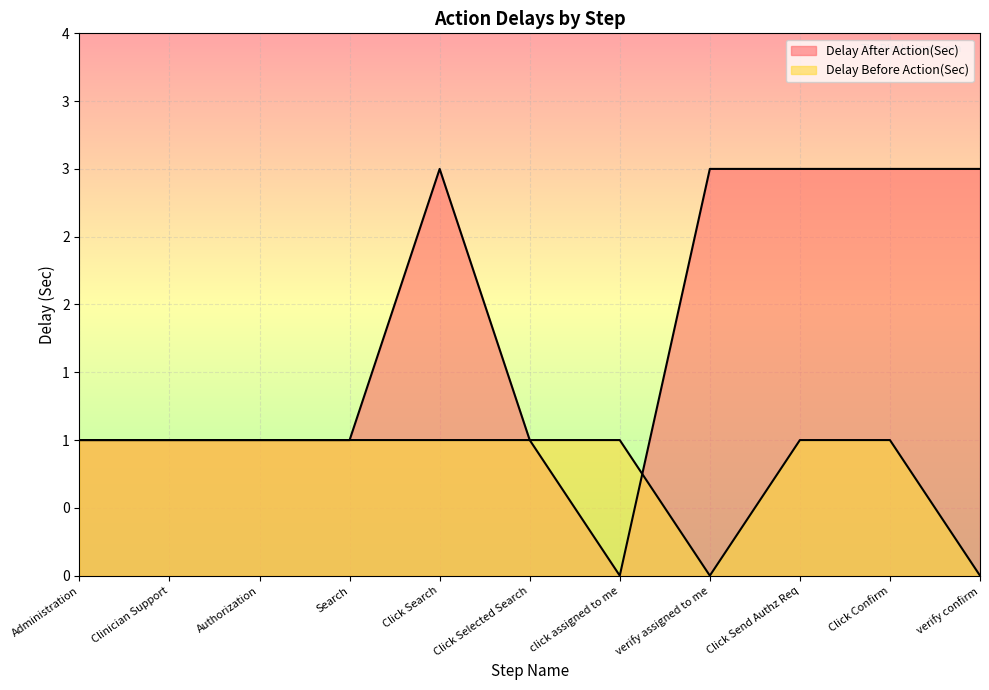

True or false: Delay Before Action(Sec) and Delay After Action(Sec) cross at least once.

True